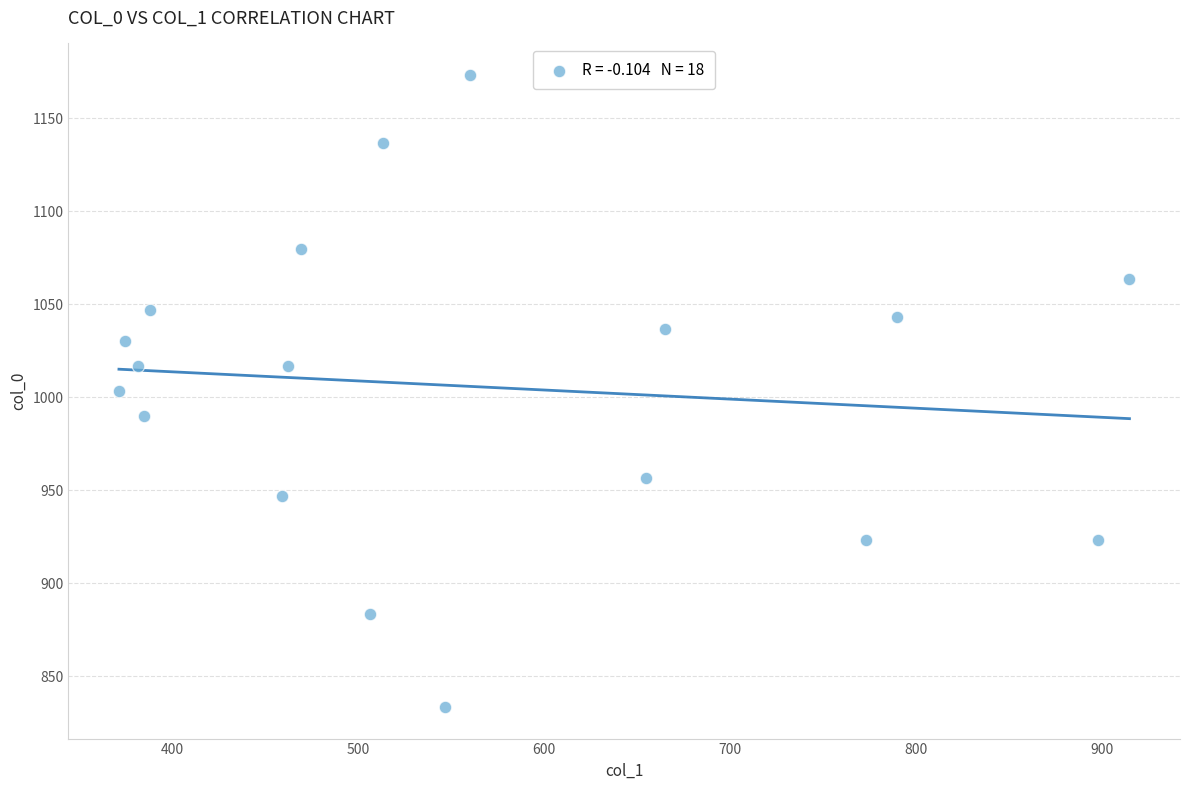

What is the range of Y values (max minus min)?

340.0